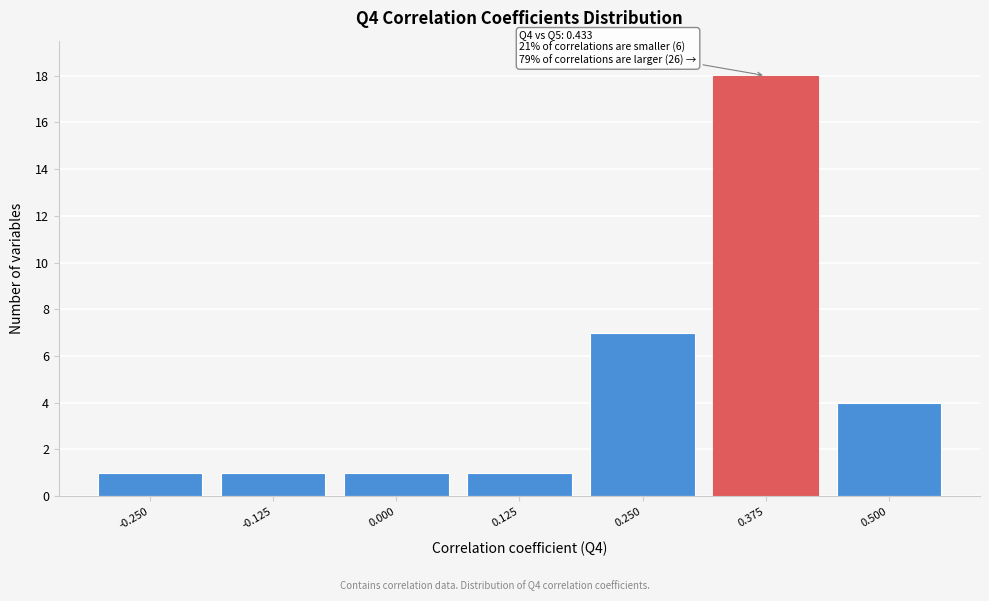

Reading left to right, transcribe all the data shown in this chart.

-0.250=1	-0.125=1	0.000=1	0.125=1	0.250=7	0.375=18	0.500=4